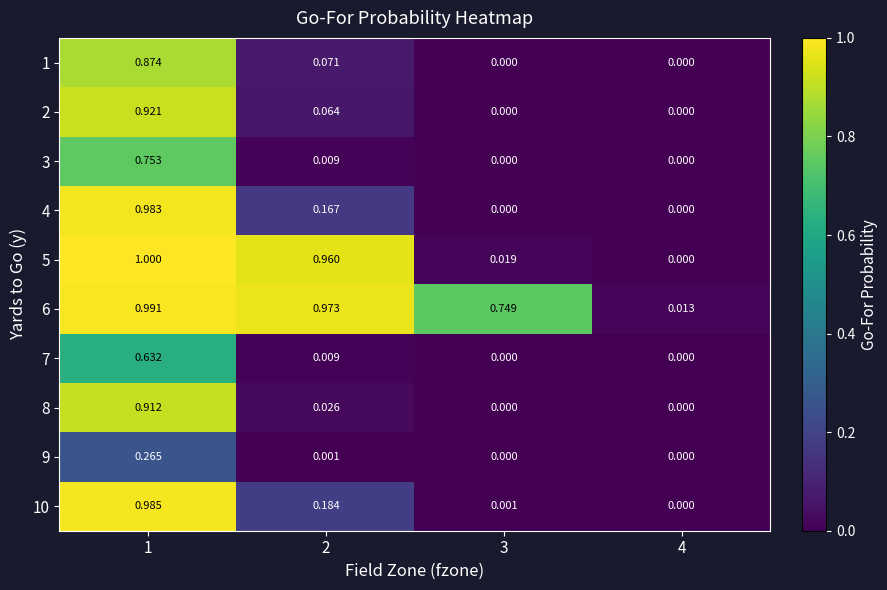

Is the value of 1 at 2 greater than the value of 7 at 3?

Yes